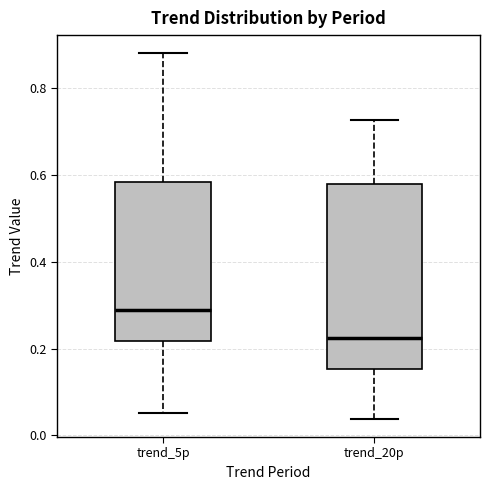

Reading left to right, transcribe this box plot: for each box, give where its median line is, the range the box spans, and where its two whiskers end, as read against the y-axis. The values are not printed on the chart, so give them approximately, as read against the axis.

trend_5p: median 0.28, box 0.22 to 0.58, whiskers 0.06 to 0.88
trend_20p: median 0.22, box 0.16 to 0.58, whiskers 0.04 to 0.72